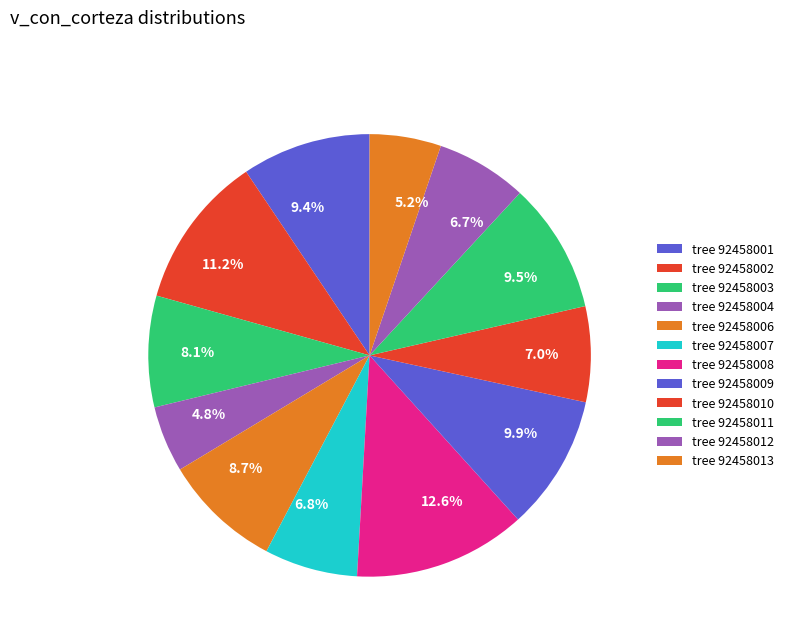

What portion of the pie excludes 7.0%?

93.0%